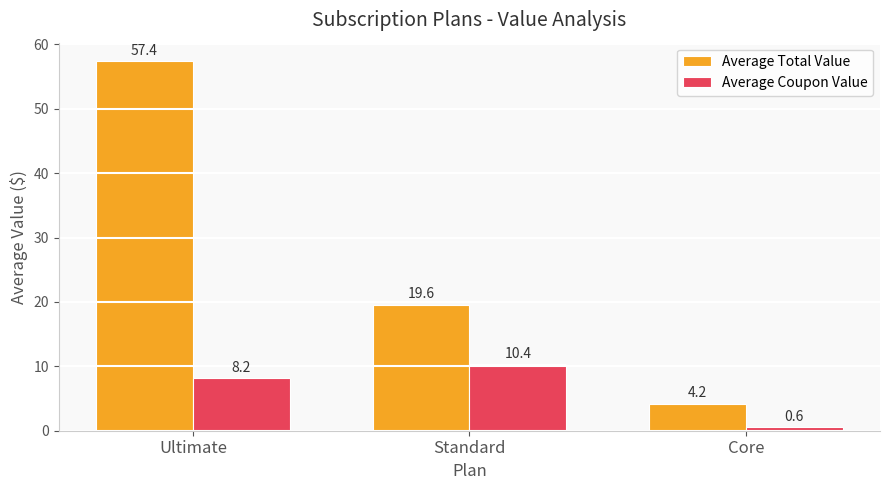

What are all the series names shown in the legend?

Average Total Value, Average Coupon Value